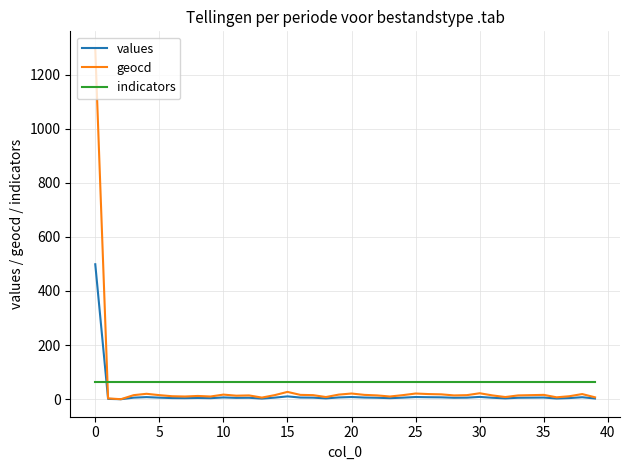

Which series has the widest spread of values?

geocd